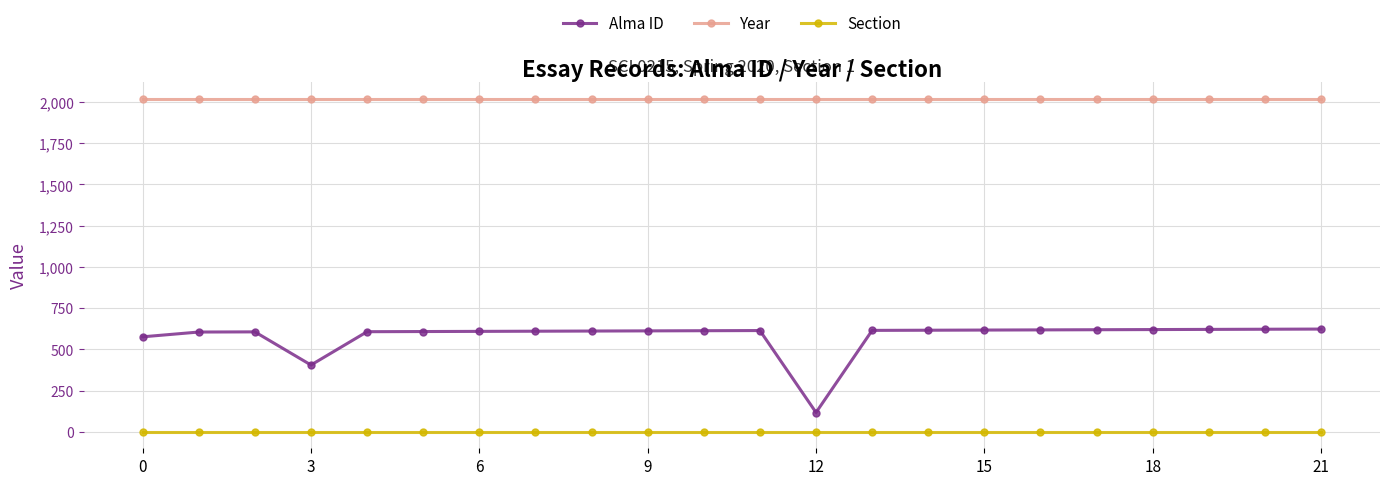

Does the chart display data point markers on the line(s)?

Yes